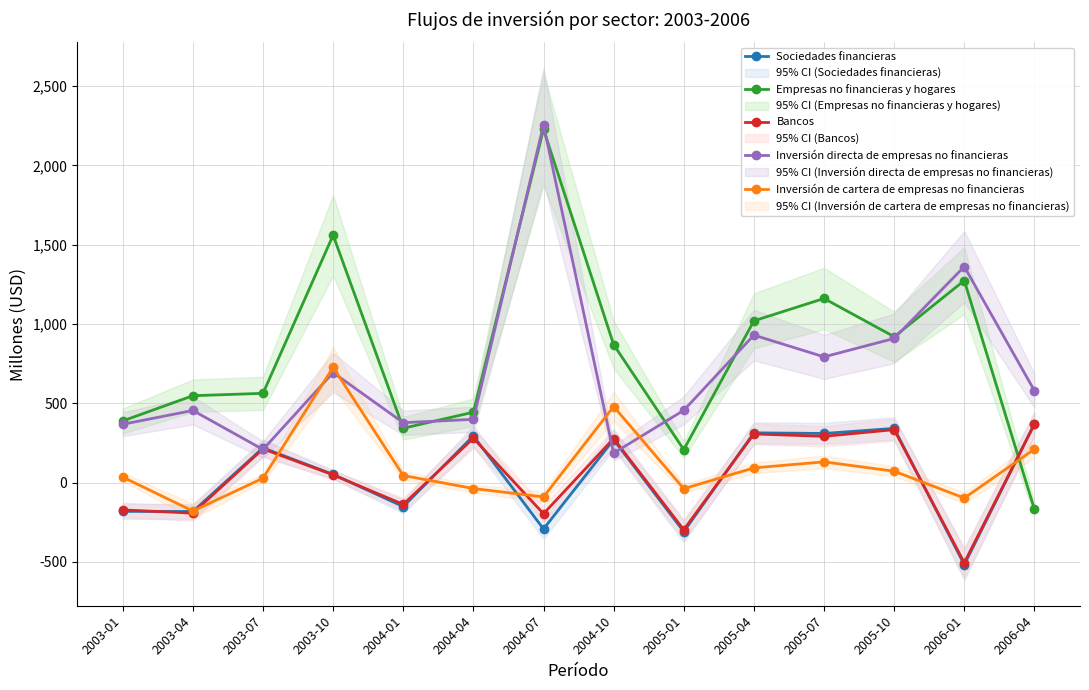

What is the maximum value shown in the chart?

2256